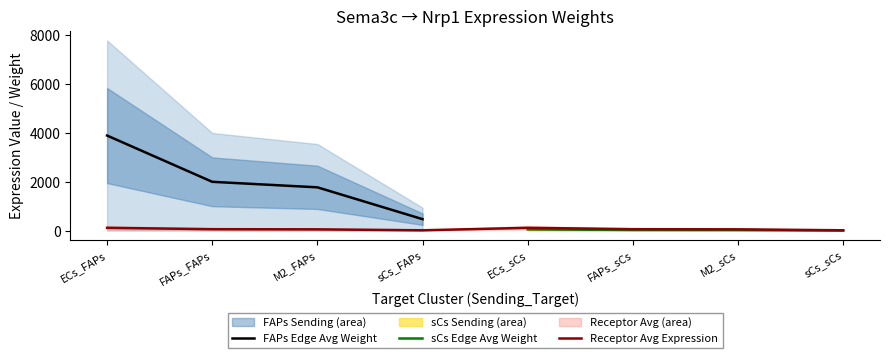

What is the maximum value for Edge total expression weight?

3897.9